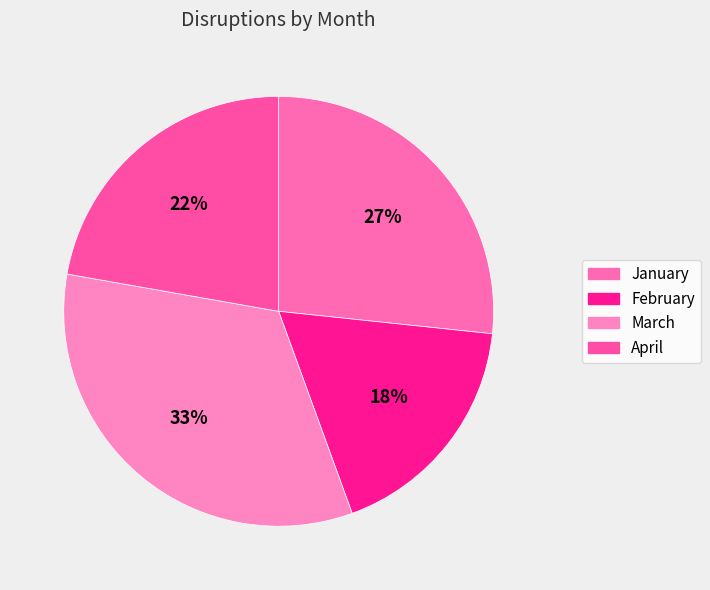

Count the number of slices in the pie.

4